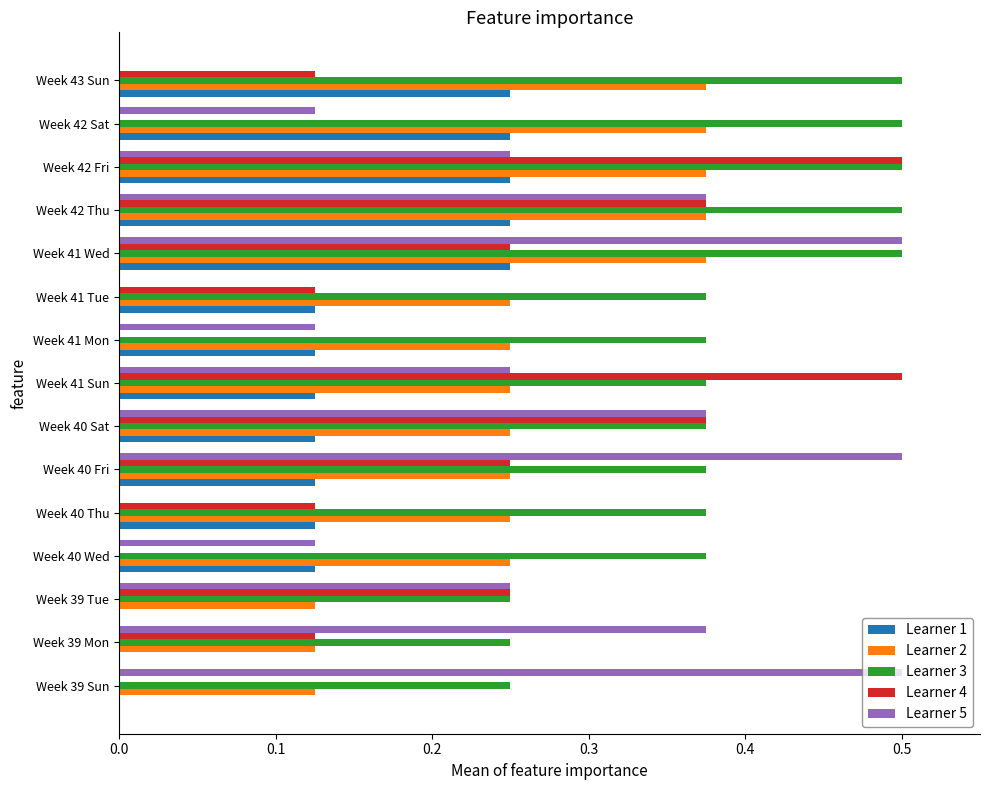

What are all the series names shown in the legend?

Learner 1, Learner 2, Learner 3, Learner 4, Learner 5